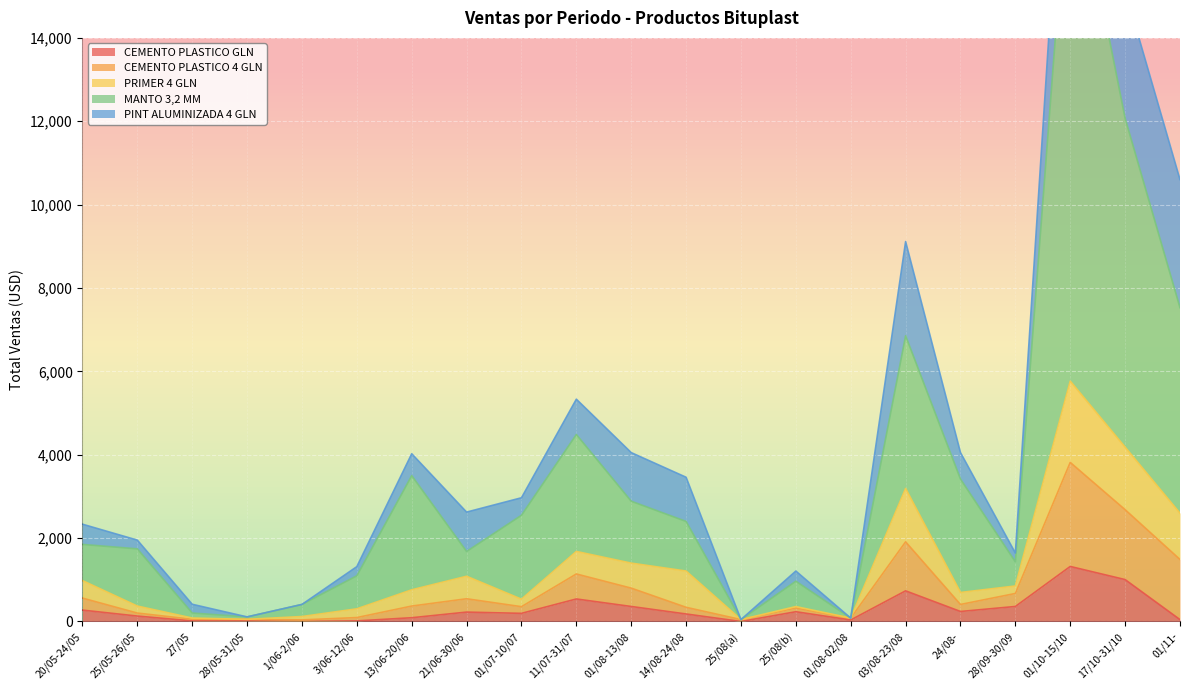

Which label corresponds to the largest value in the chart?

01/10-15/10